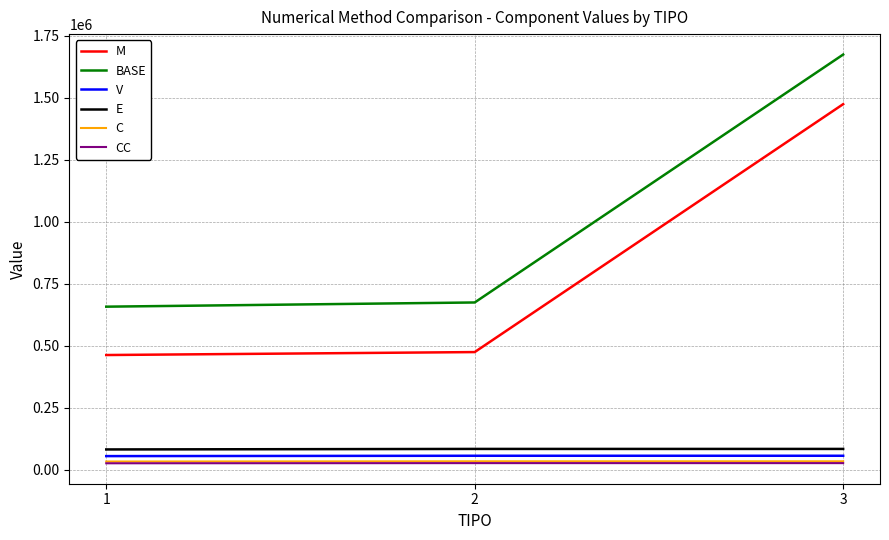

What is the highest value of the C series?

33743.9